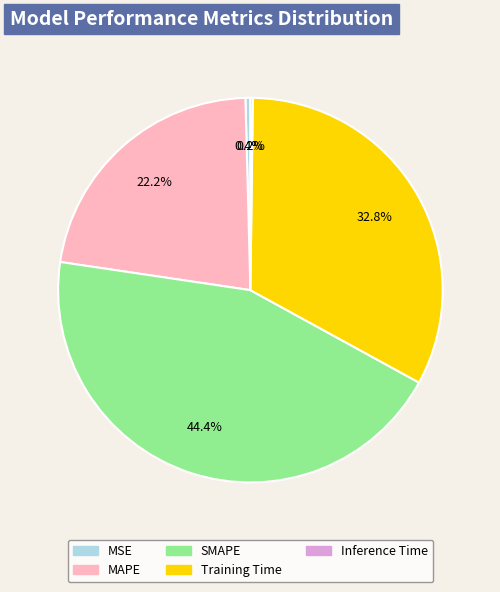

What percentage is NOT represented by MAPE?

77.8%